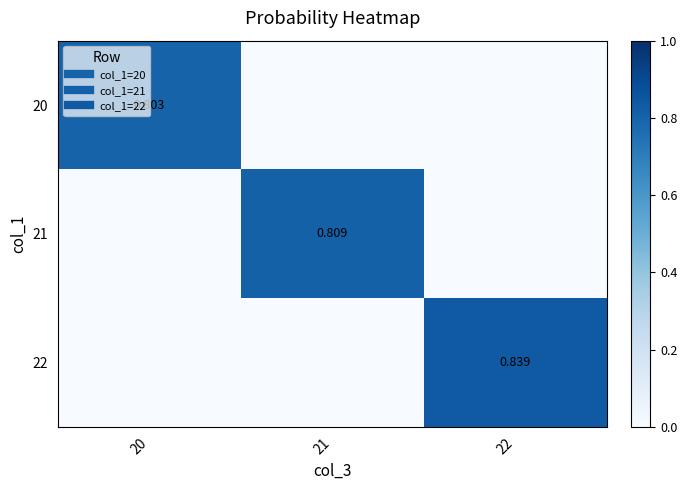

Where is 22 nearest to the value 0?

20